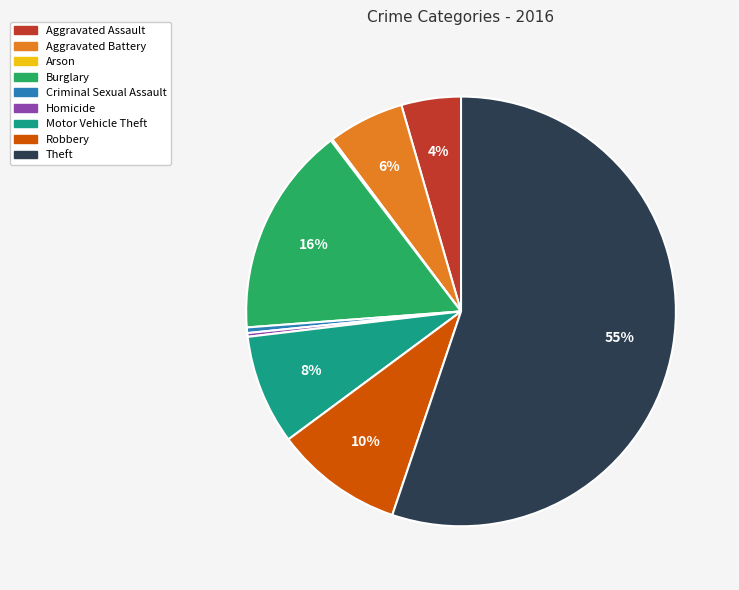

Which has a higher value, Aggravated Battery or Burglary?

Burglary